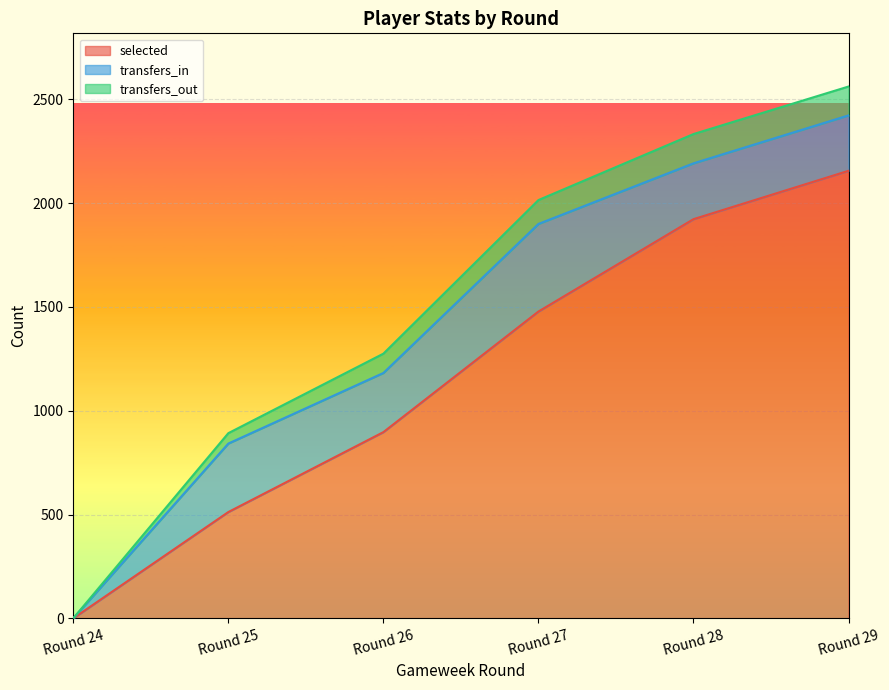

Is the value of transfers_out at Round 27 greater than the value of selected at Round 28?

Yes